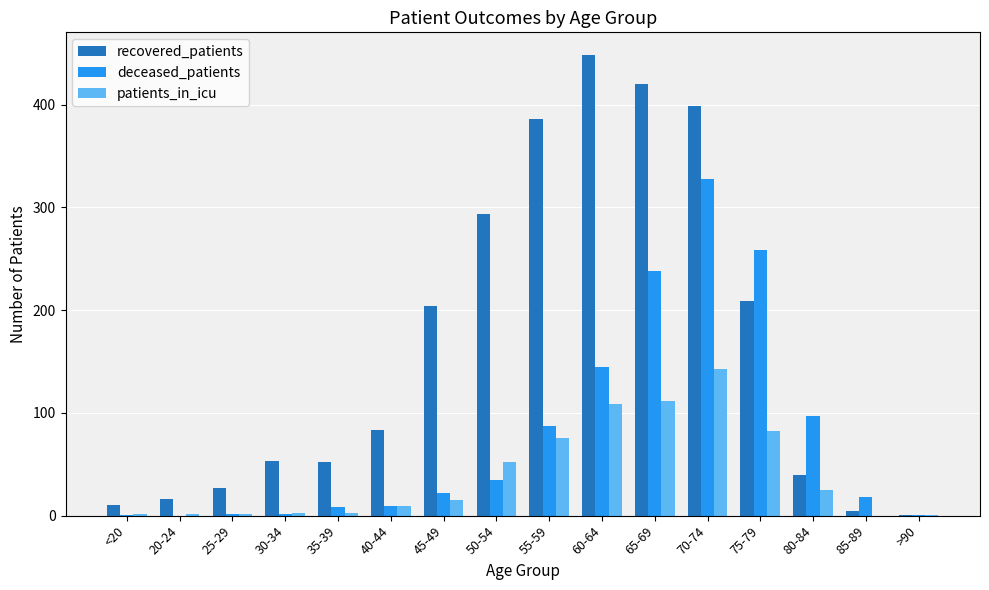

What is the spread (max minus min) of values at <20?

9